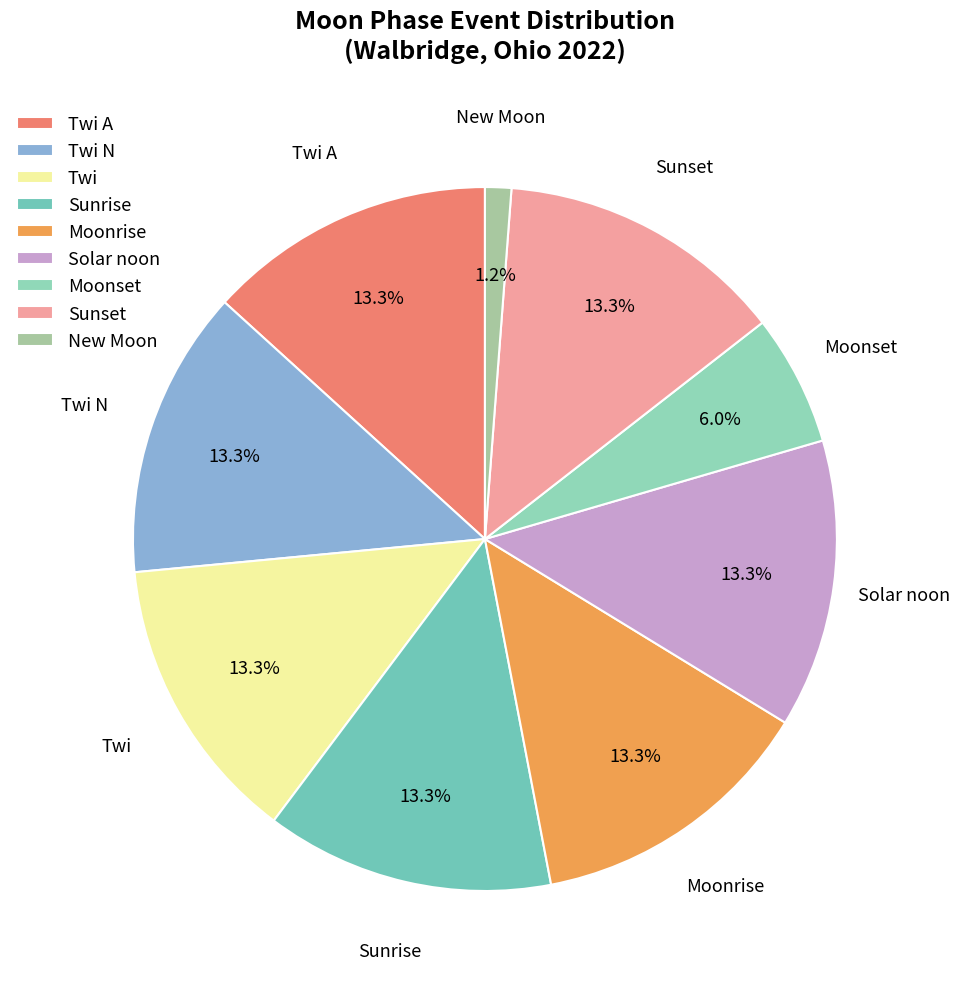

Approximately how many times larger is the value at Solar noon compared to Sunrise?

1.0